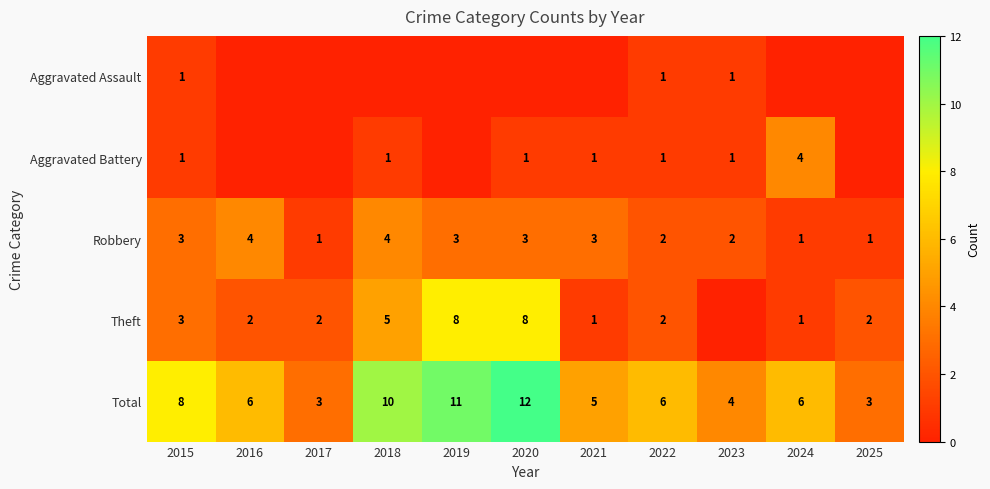

How many categories are shown in the chart?

11